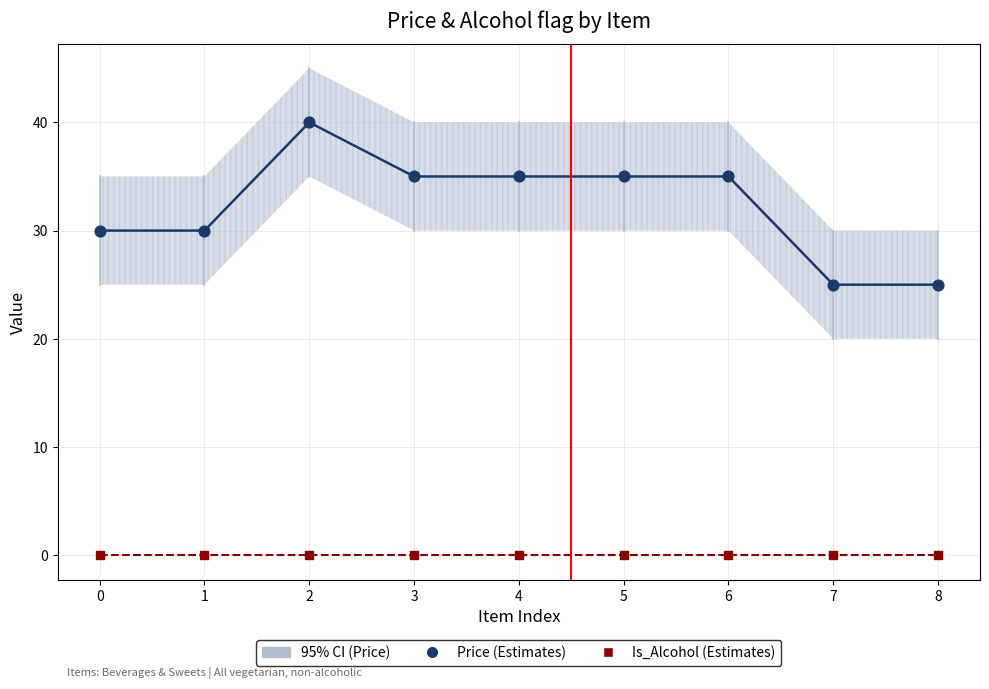

Which series contains the highest Y value?

Price (Estimates)